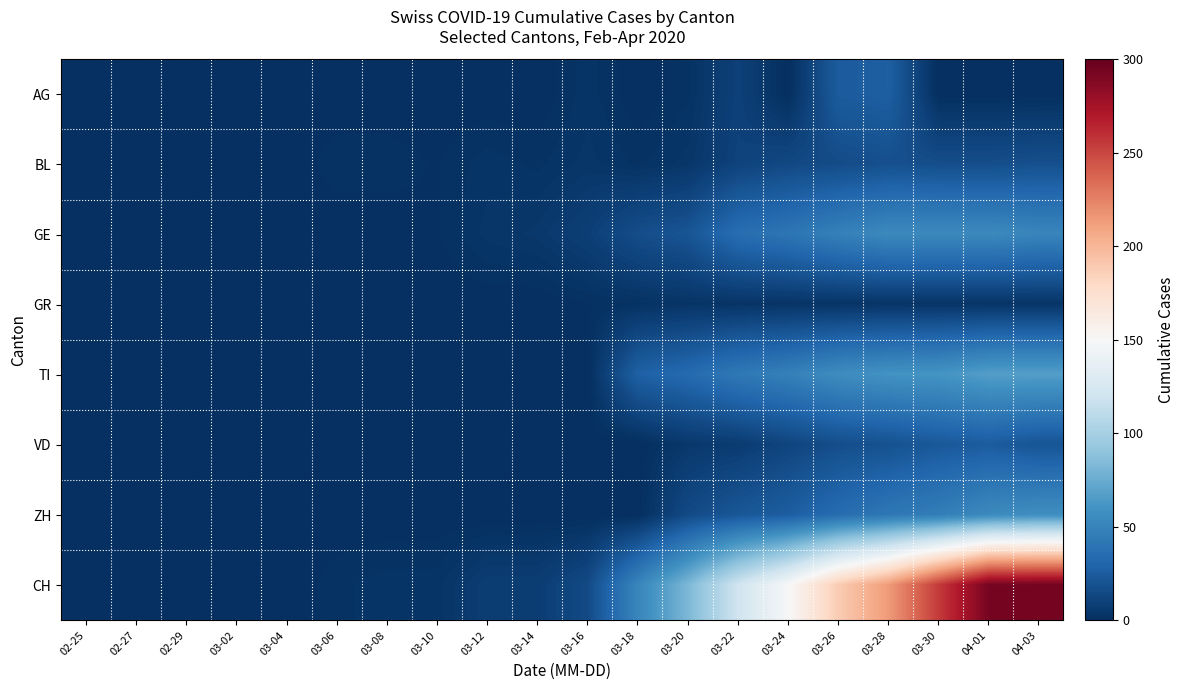

How many distinct data groups are displayed?

8